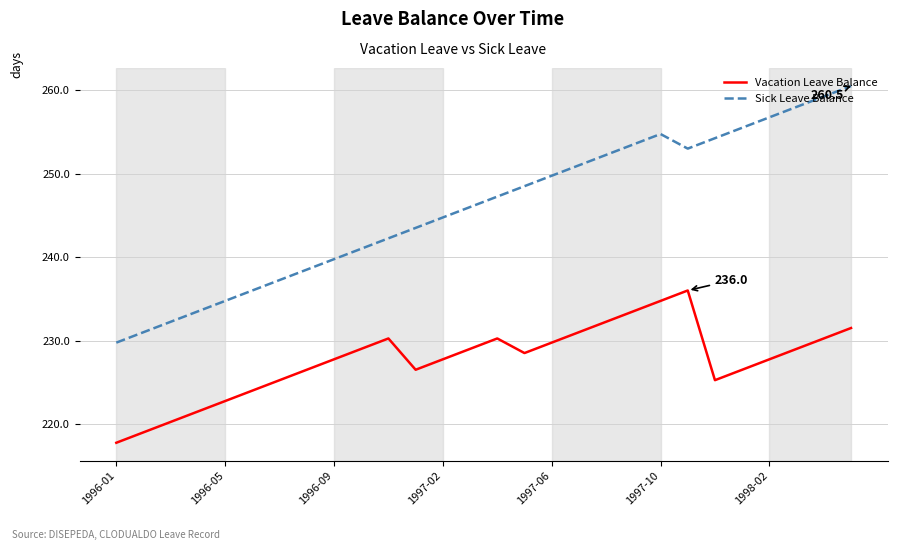

Which series has the largest range (max minus min)?

Sick Leave Balance